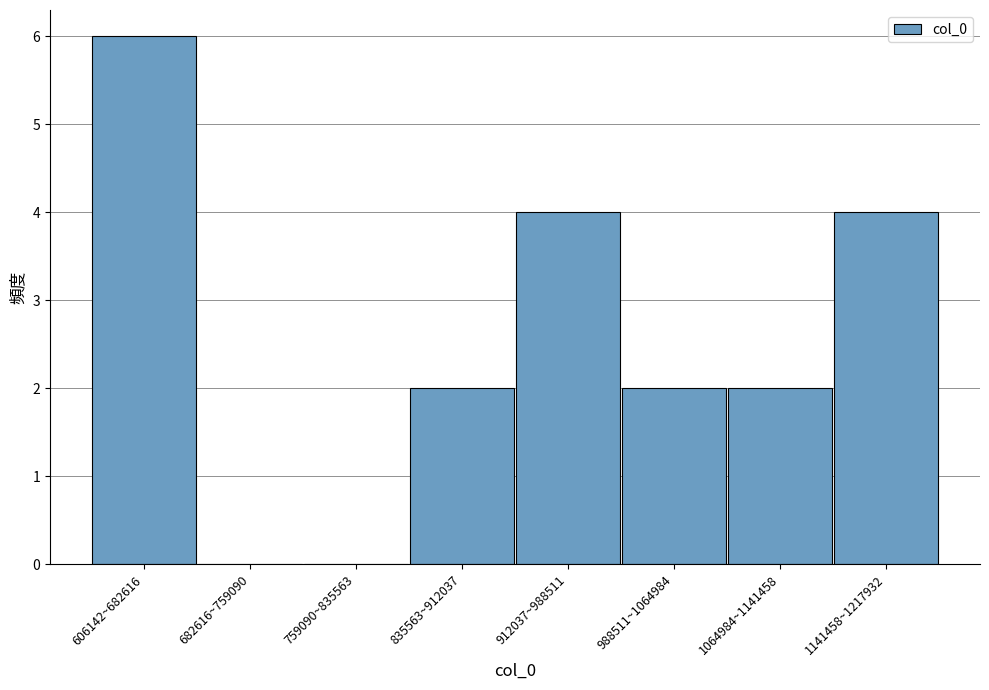

Reading right to left, extract all data points from this chart.

1141458~1217932=4	1064984~1141458=2	988511~1064984=2	912037~988511=4	835563~912037=2	759090~835563=0	682616~759090=0	606142~682616=6